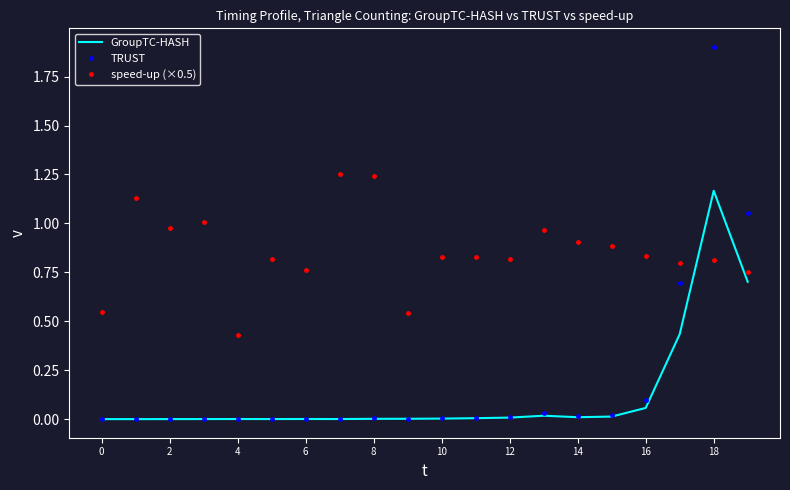

Rank the series by their maximum value, from highest to lowest.

TRUST, speed-up (×0.5), GroupTC-HASH